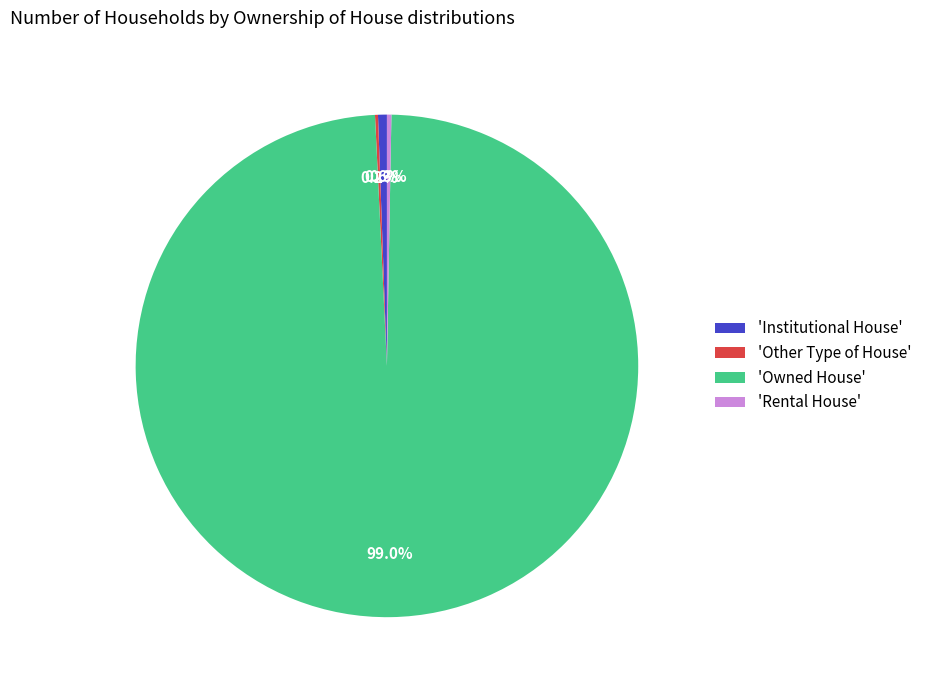

To the nearest percent, what is the difference between the largest and smallest slice percentages?

99%